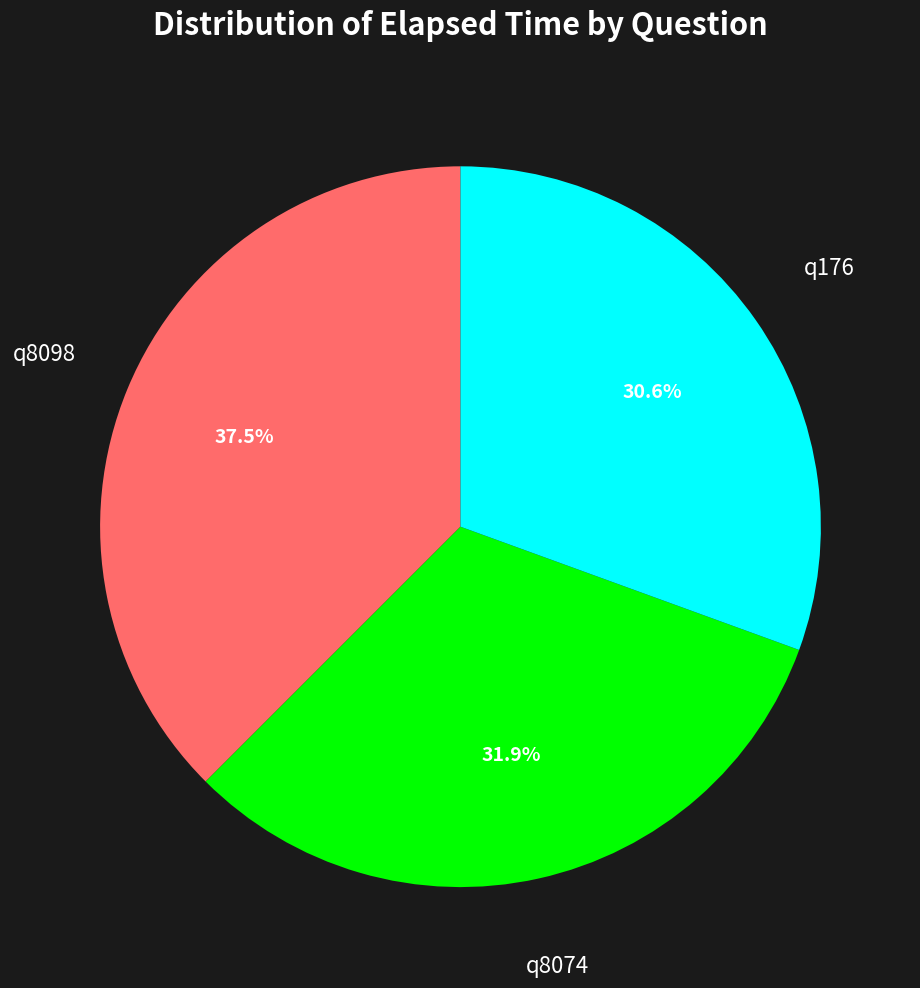

Is there a majority slice in this chart?

No